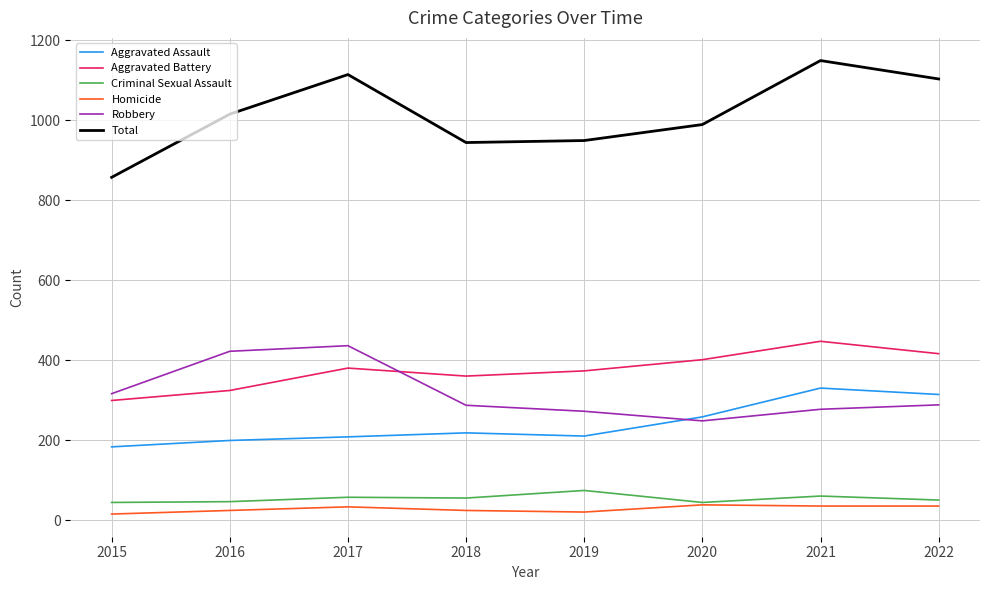

What is the maximum value for Homicide?

38